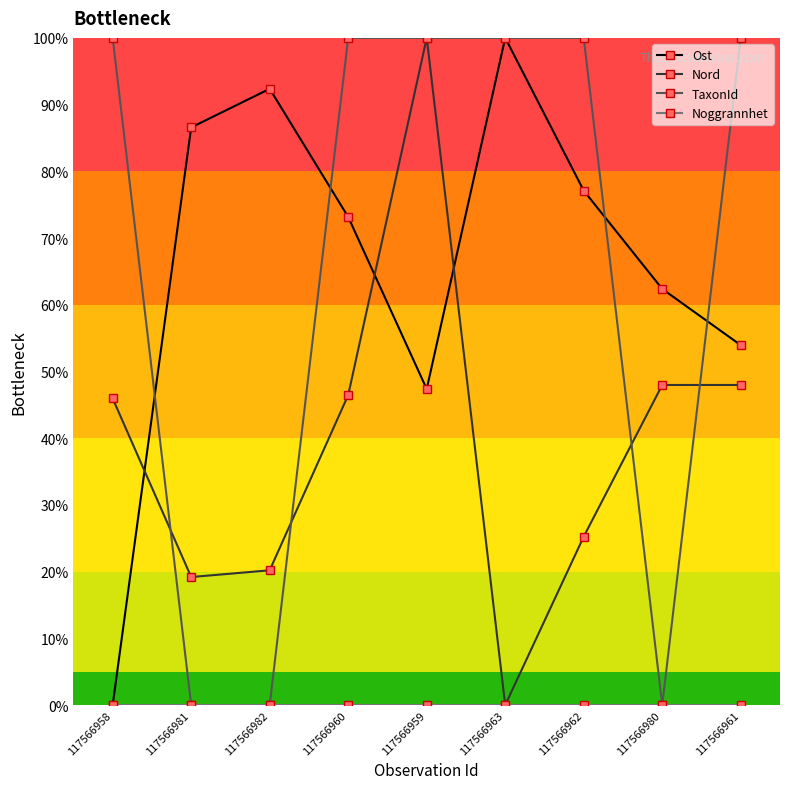

At how many categories does at least one series exceed 32?

9